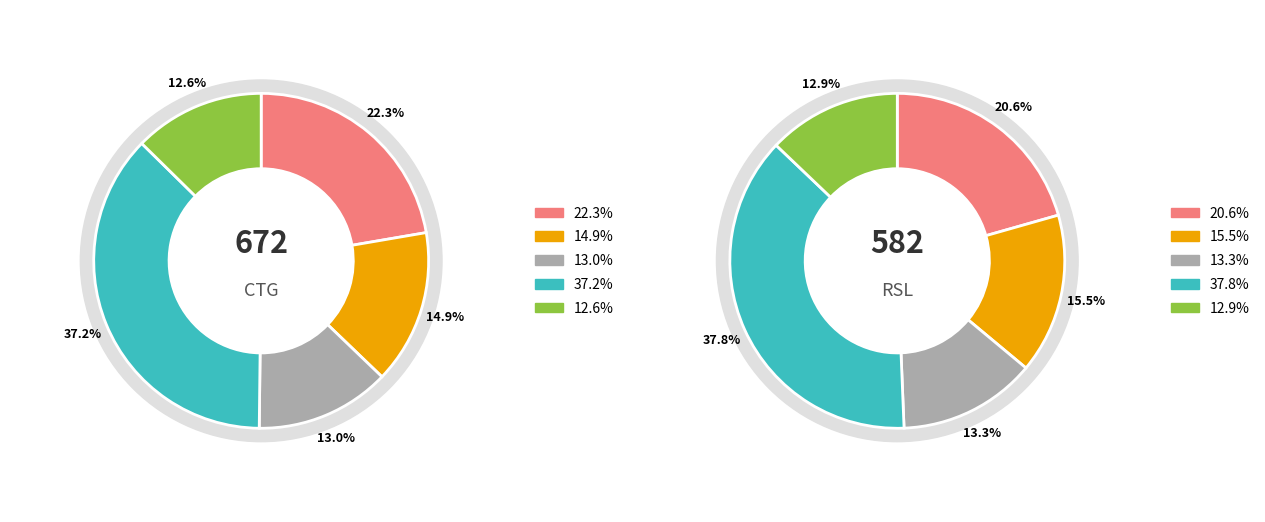

Does VAP-Nuggets account for over 50% of the chart?

No